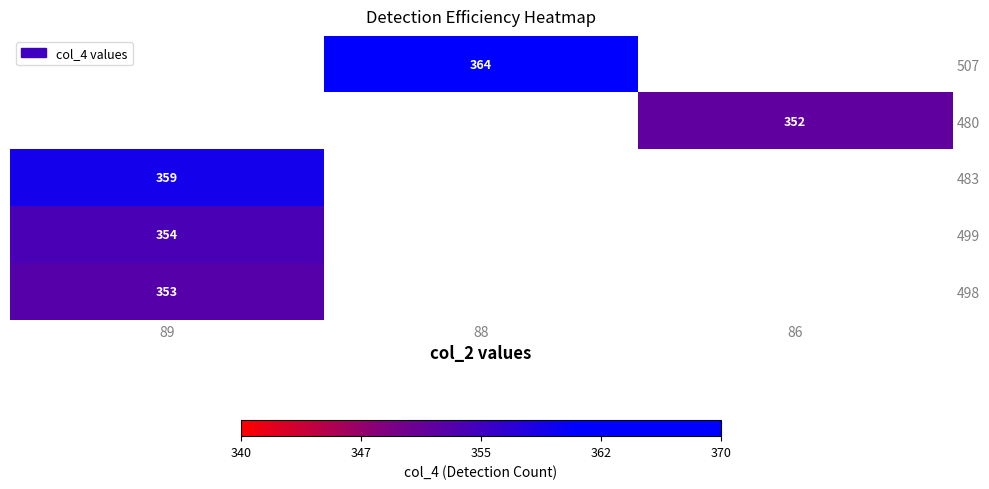

What is the minimum value shown in the chart?

352.0